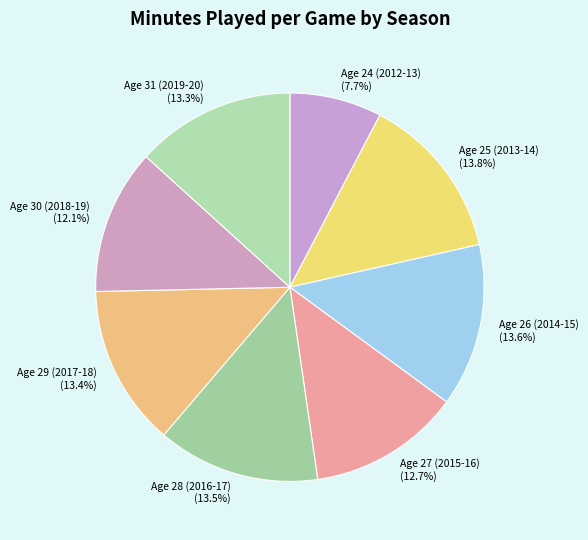

Is there a majority slice in this chart?

No